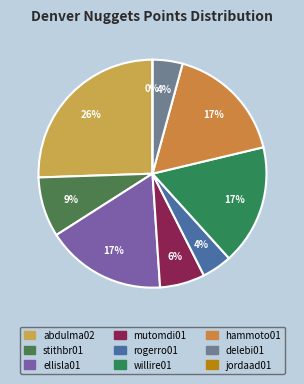

How many segments does this pie chart have?

9